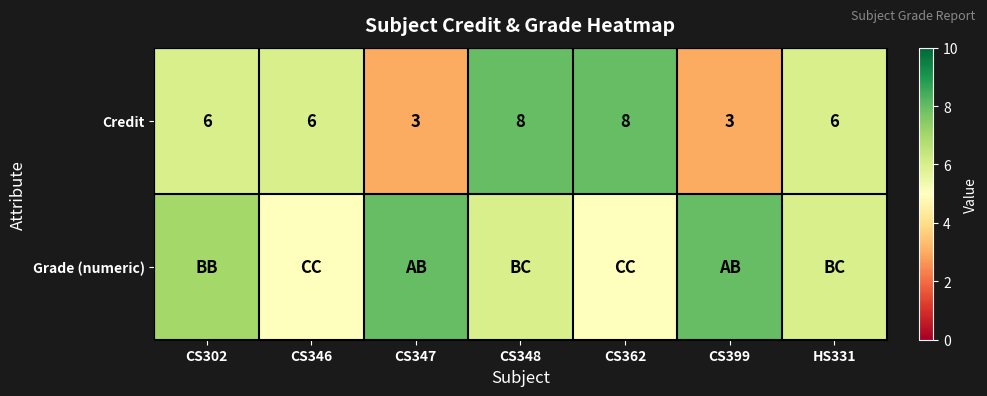

At how many categories does at least one series exceed 3?

7